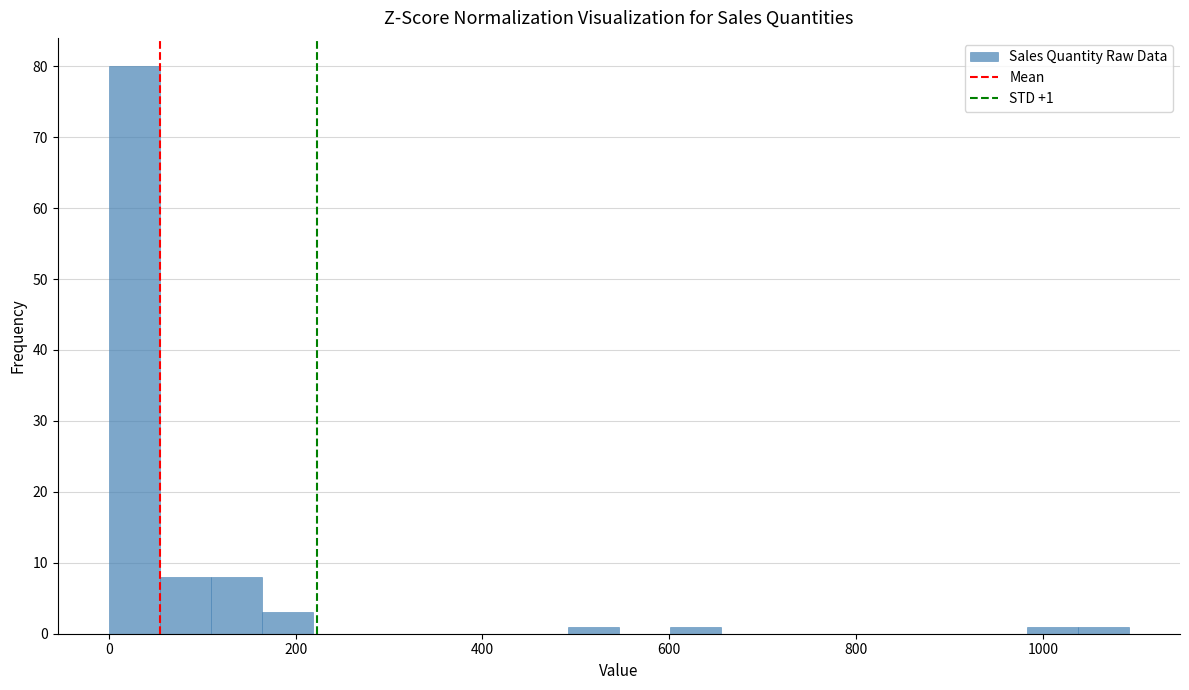

Read against the x-axis, roughly where is the centre of the tallest bar?

20